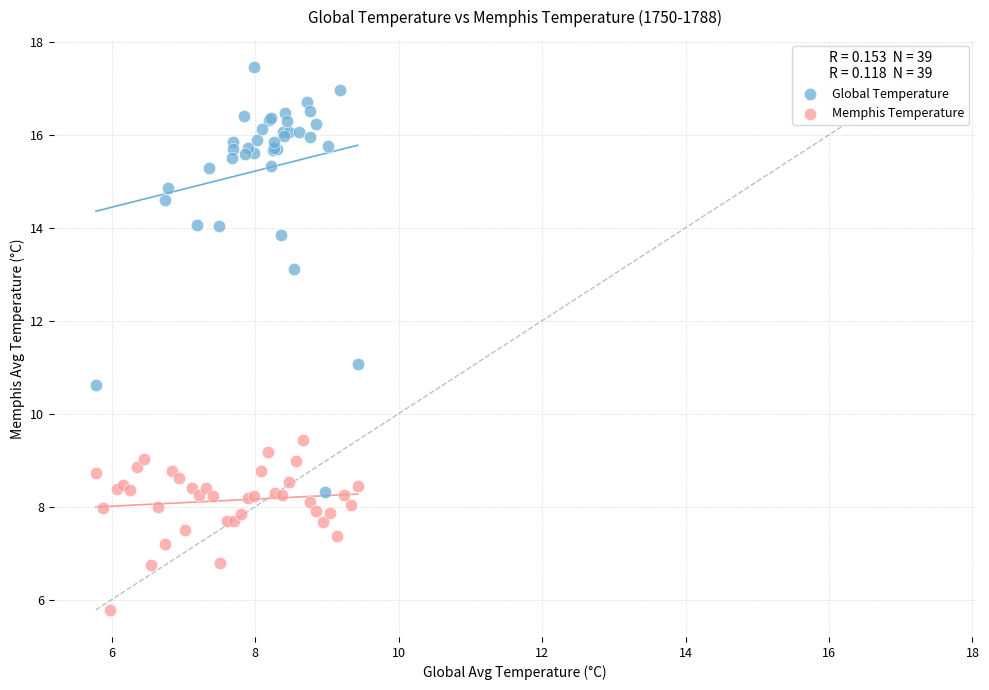

Which series has the widest spread of Y values?

Global Temperature